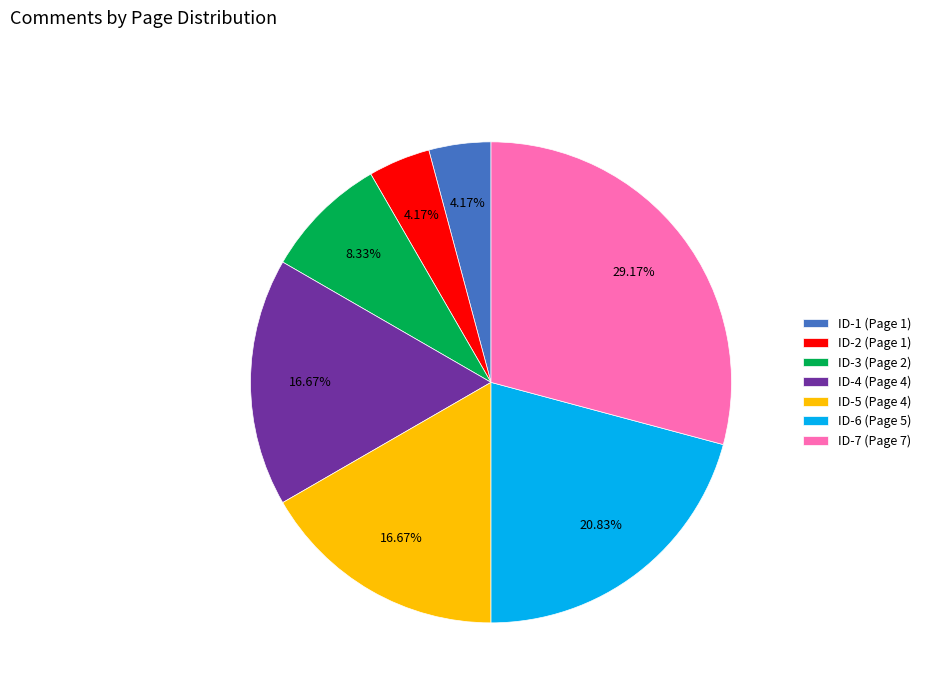

To the nearest percent, what is the combined percentage of ID-4 (Page 4) and ID-7 (Page 7)?

46%